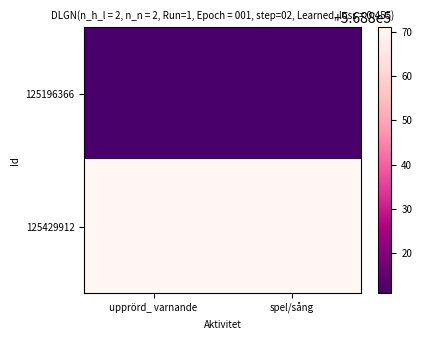

At how many categories does at least one series exceed 568830?

2